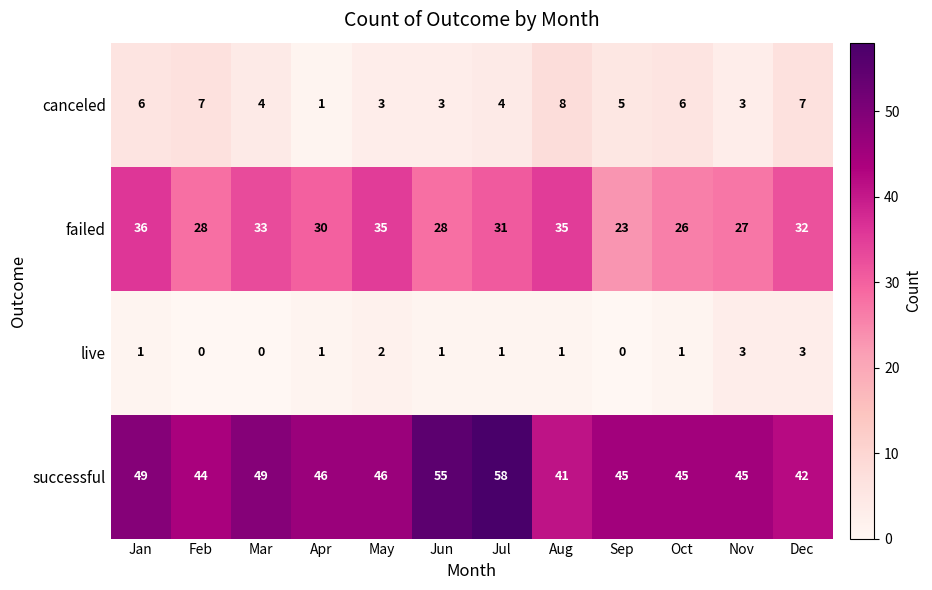

True or false: failed has a value of 37 at Jun.

False